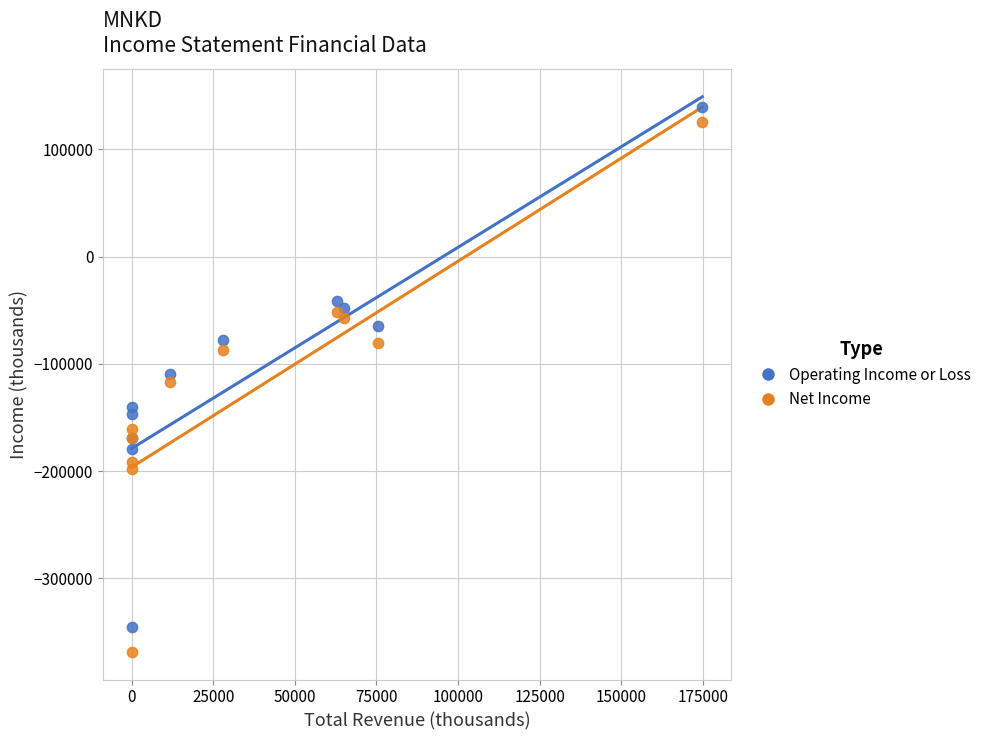

In the Operating Income or Loss series, what Y value is closest to -103200?

-109800